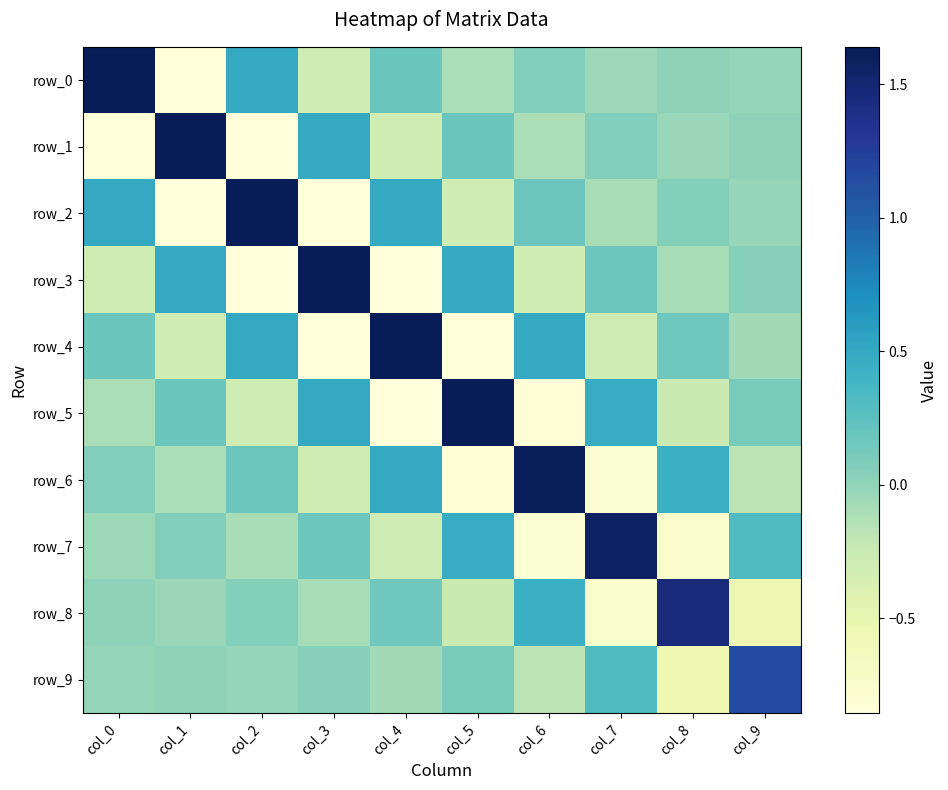

Which category has the highest value in the row_8 series?

col_8